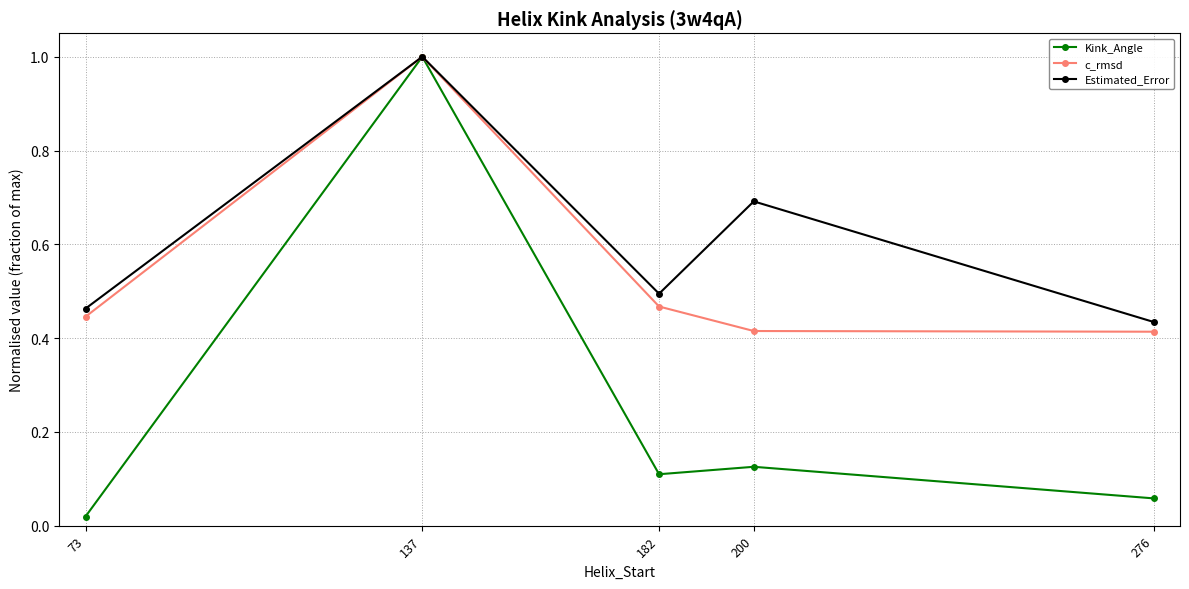

At how many categories does at least one series exceed 0?

5